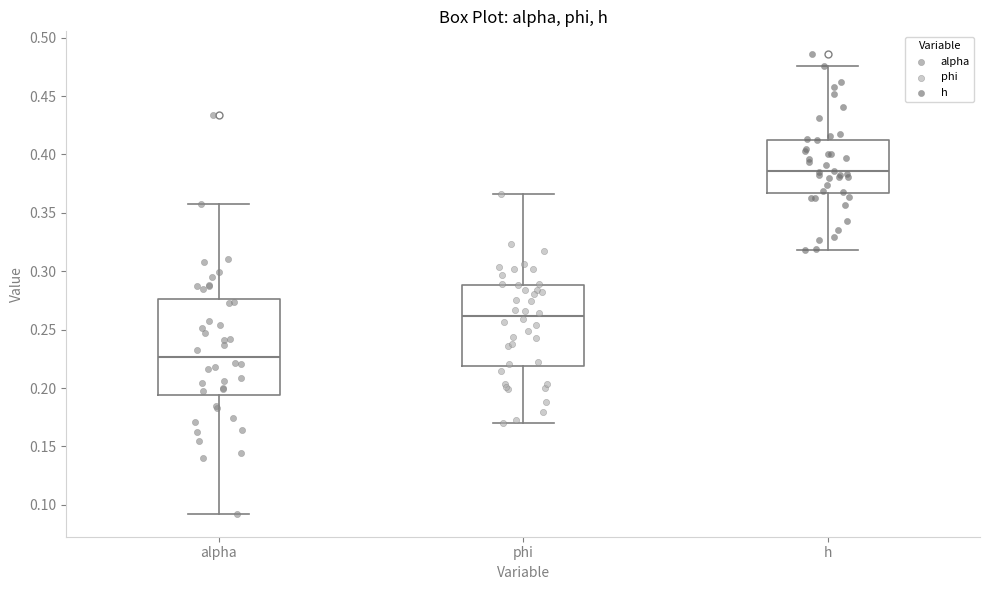

Reading left to right, read every box against the y-axis: the position of its median line, the range the box covers, and the ends of its whiskers. The values are not printed on the chart, so give them approximately, as read against the axis.

alpha: median 0.225, box 0.195 to 0.275, whiskers 0.090 to 0.355
phi: median 0.260, box 0.220 to 0.290, whiskers 0.170 to 0.365
h: median 0.385, box 0.365 to 0.415, whiskers 0.320 to 0.475